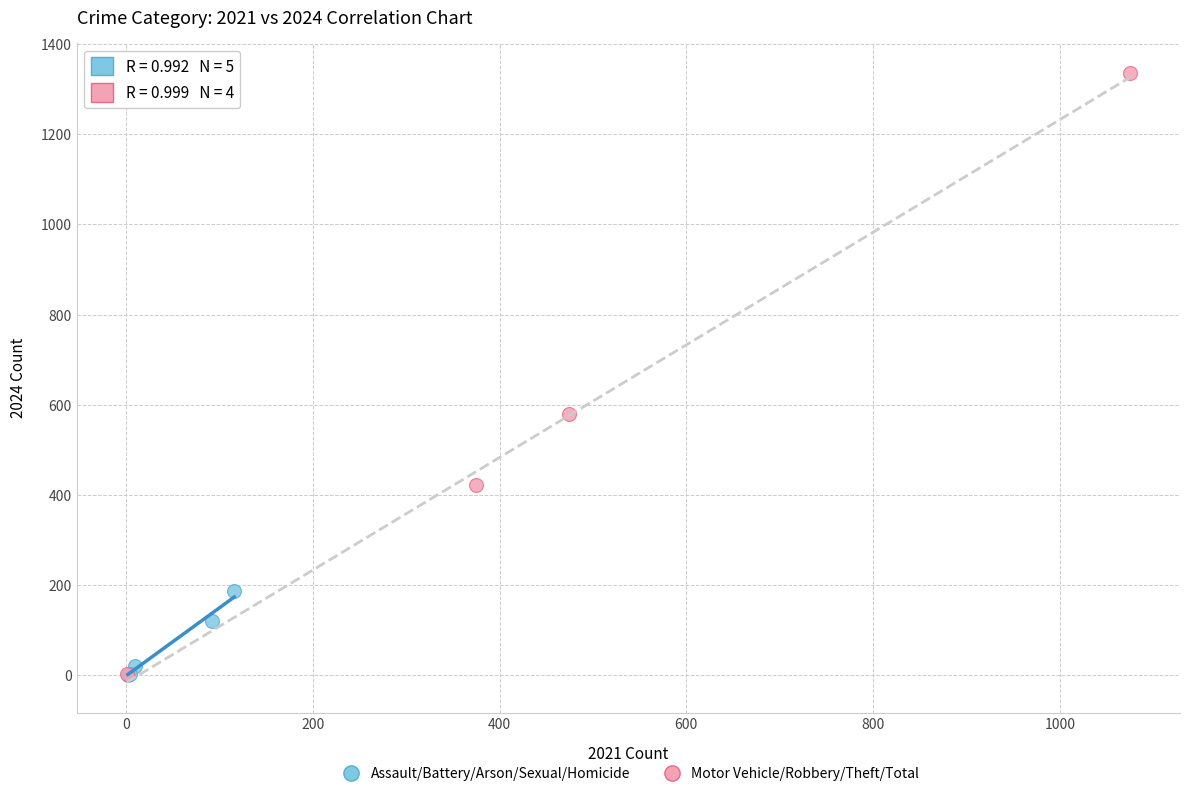

Which series has the widest spread of Y values?

Motor Vehicle/Robbery/Theft/Total